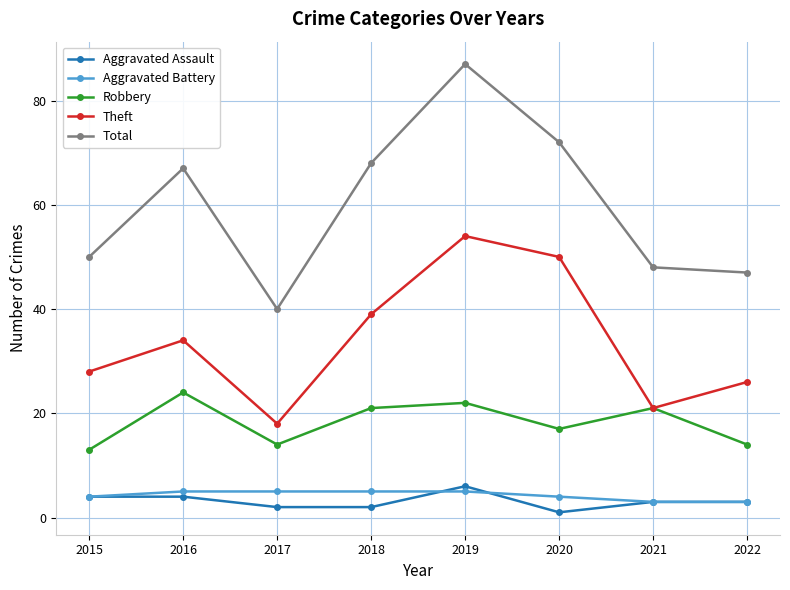

How many lines are shown in the chart?

5